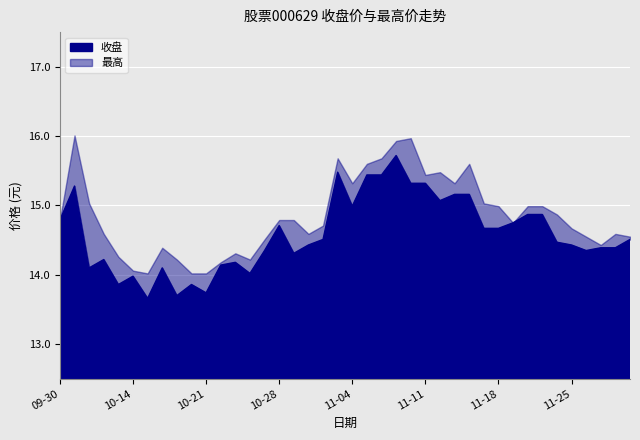

True or false: 收盘 and 最高 intersect in this chart.

False